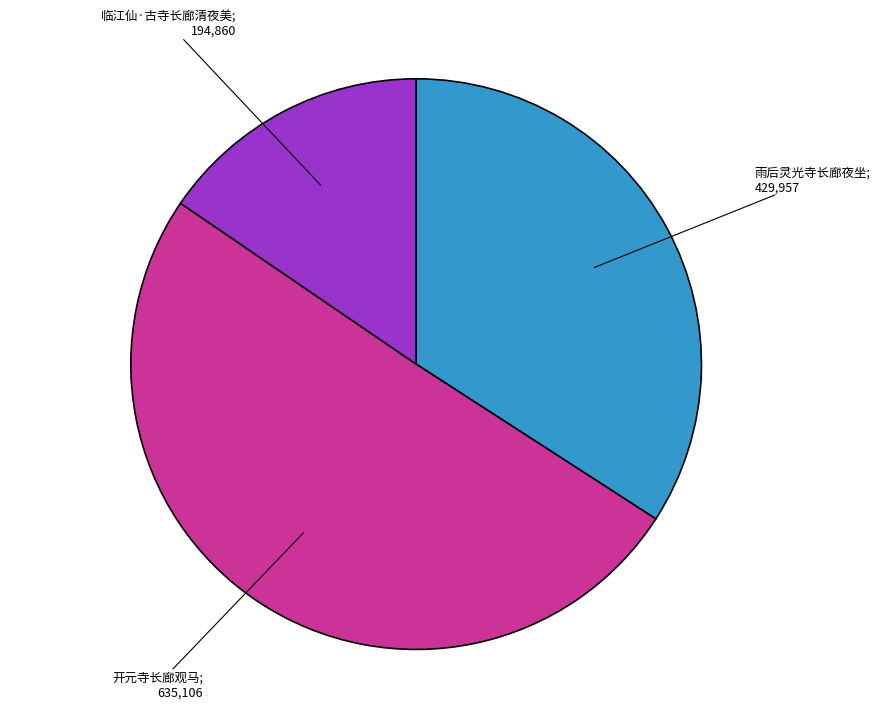

True or false: 开元寺长廊观马 accounts for 61% of the total.

False